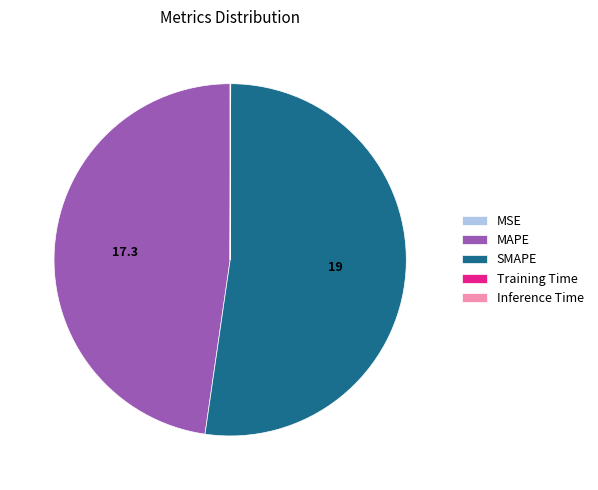

Is there a majority slice in this chart?

Yes